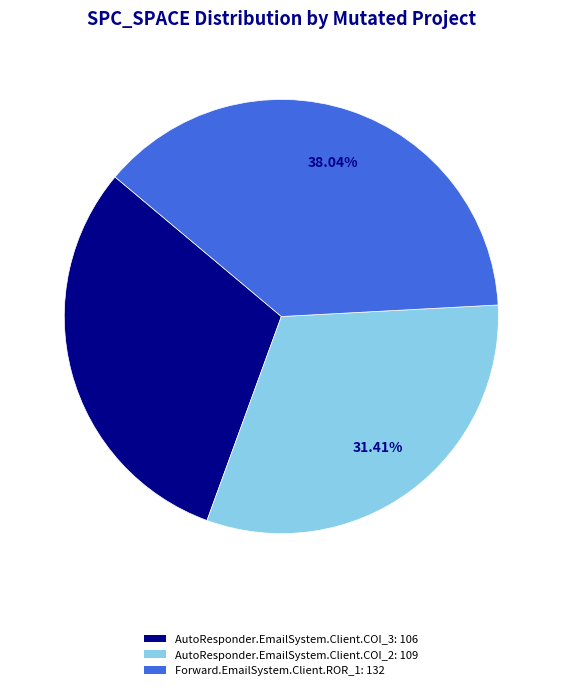

Count the number of slices in the pie.

3